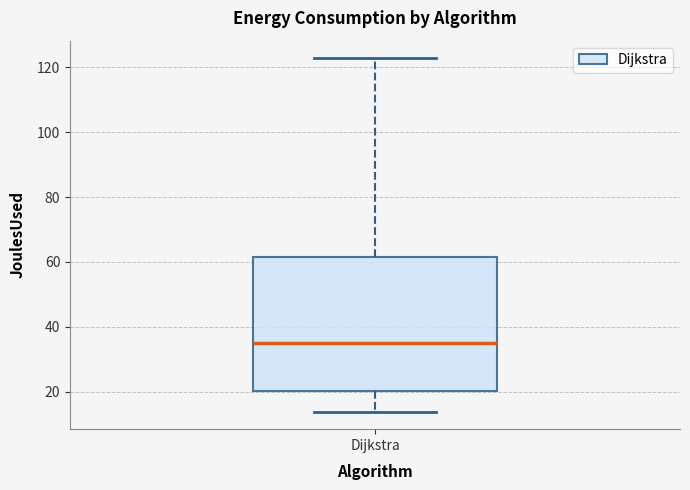

Transcribe this box plot: give where the median line is, the range the box spans, and where the two whiskers end, as read against the y-axis. The values are not printed on the chart, so give them approximately, as read against the axis.

median 36, box 20 to 62, whiskers 14 to 122